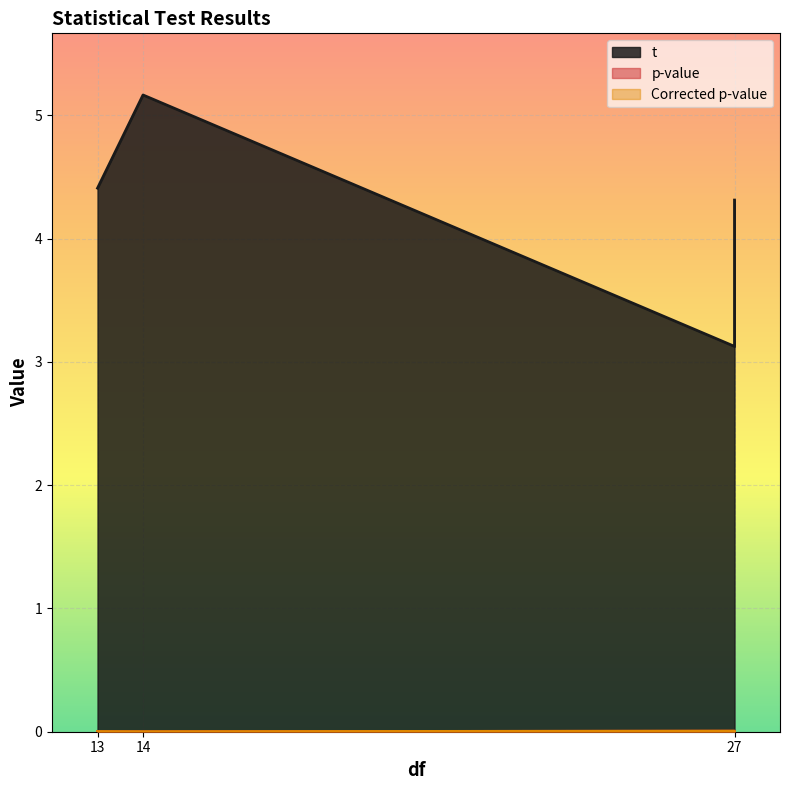

How many data points in t are above 4?

3